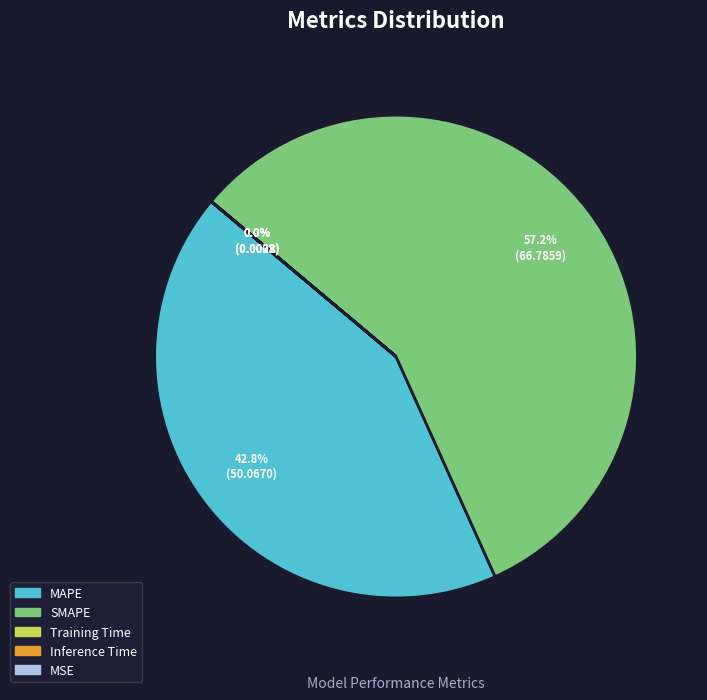

To the nearest percent, what portion does SMAPE represent?

57%